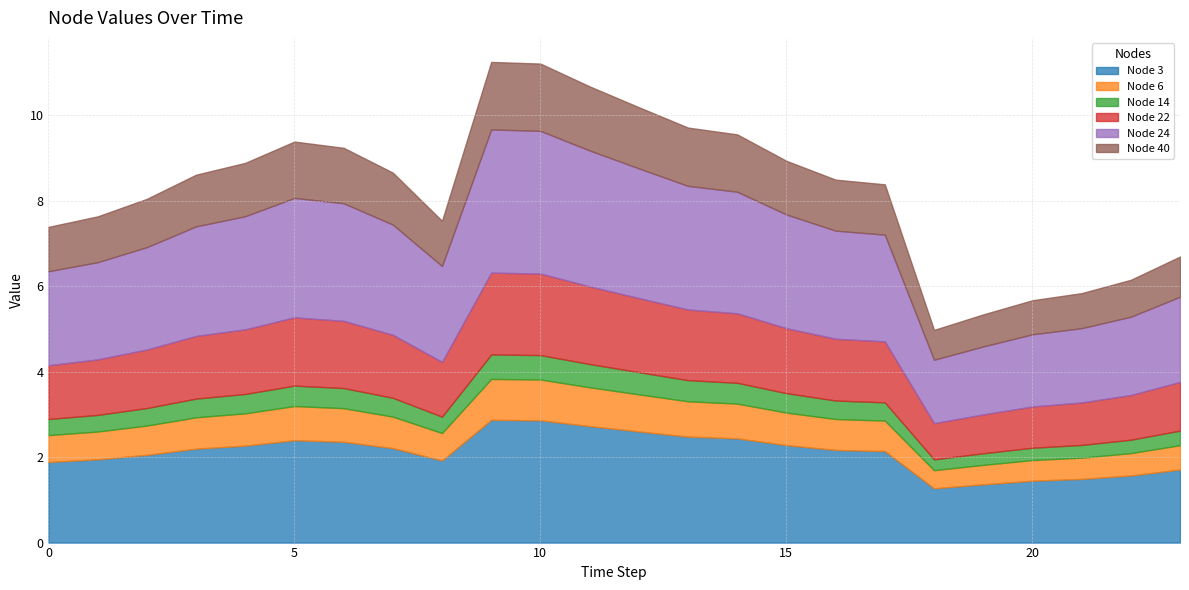

What is the highest value of the Node 3 series?

2.9